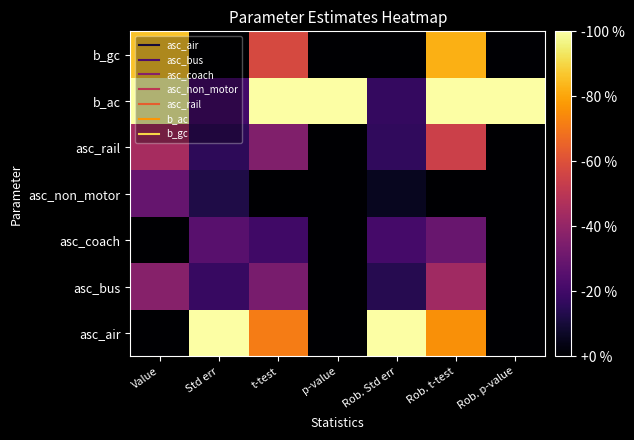

Reading left to right, list all the values displayed in this chart.

asc_air: Value=0.0	Std err=1.0	t-test=0.7	p-value=0.0	Rob. Std err=1.0	Rob. t-test=0.8	Rob. p-value=0.0
asc_bus: Value=0.4	Std err=0.2	t-test=0.3	p-value=0.0	Rob. Std err=0.1	Rob. t-test=0.4	Rob. p-value=0.0
asc_coach: Value=0.0	Std err=0.3	t-test=0.2	p-value=0.0	Rob. Std err=0.2	Rob. t-test=0.3	Rob. p-value=0.0
asc_non_motor: Value=0.3	Std err=0.1	t-test=0.0	p-value=0.0	Rob. Std err=0.1	Rob. t-test=0.0	Rob. p-value=0.0
asc_rail: Value=0.4	Std err=0.2	t-test=0.4	p-value=0.0	Rob. Std err=0.2	Rob. t-test=0.5	Rob. p-value=0.0
b_ac: Value=1.0	Std err=0.2	t-test=1.0	p-value=1.0	Rob. Std err=0.2	Rob. t-test=1.0	Rob. p-value=1.0
b_gc: Value=0.9	Std err=0.0	t-test=0.6	p-value=0.0	Rob. Std err=0.0	Rob. t-test=0.8	Rob. p-value=0.0